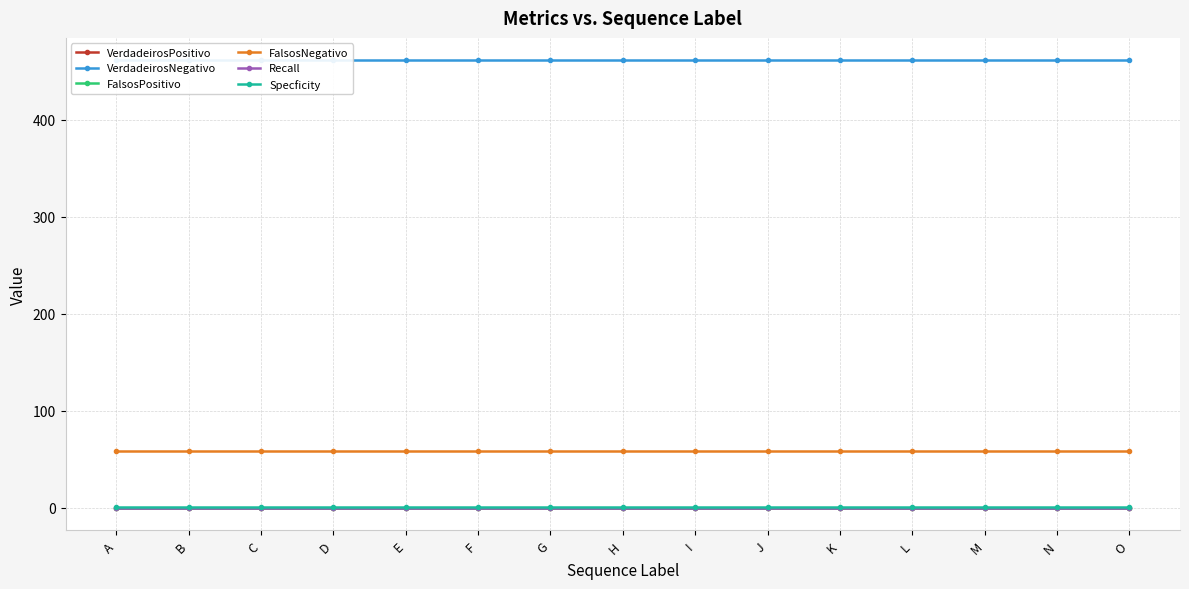

True or false: Recall has more than 2 points higher than both neighbors.

False